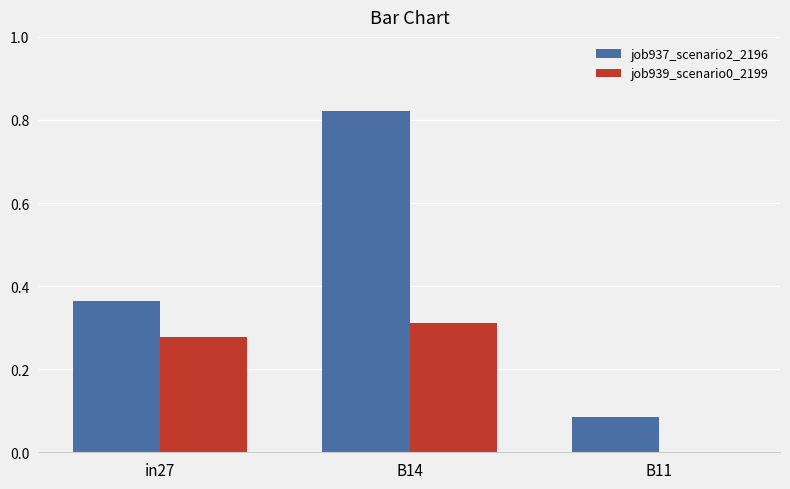

Which series has the largest total across all categories?

job937_scenario2_2196